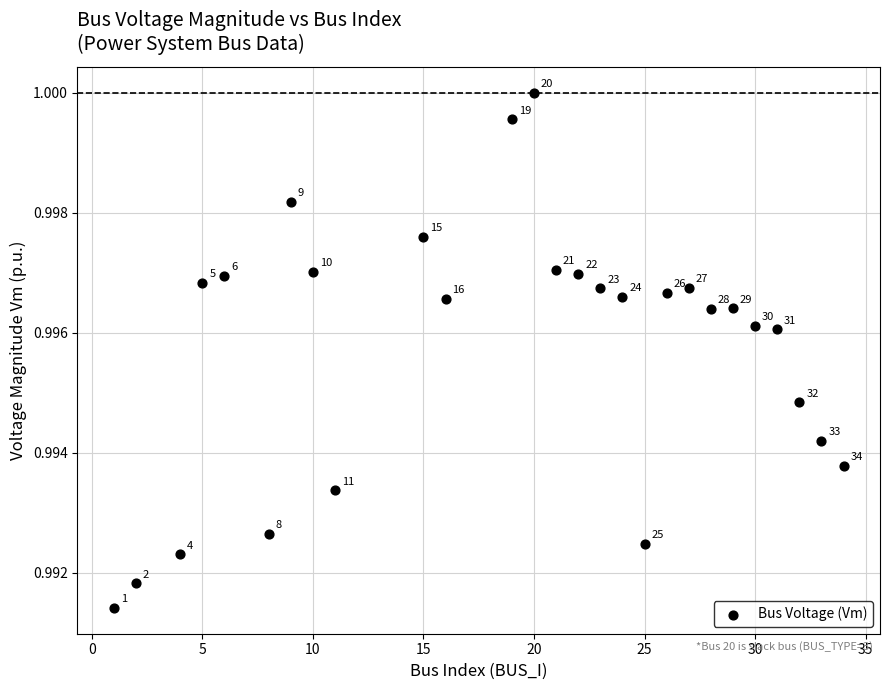

Count the number of points in this scatter plot.

27